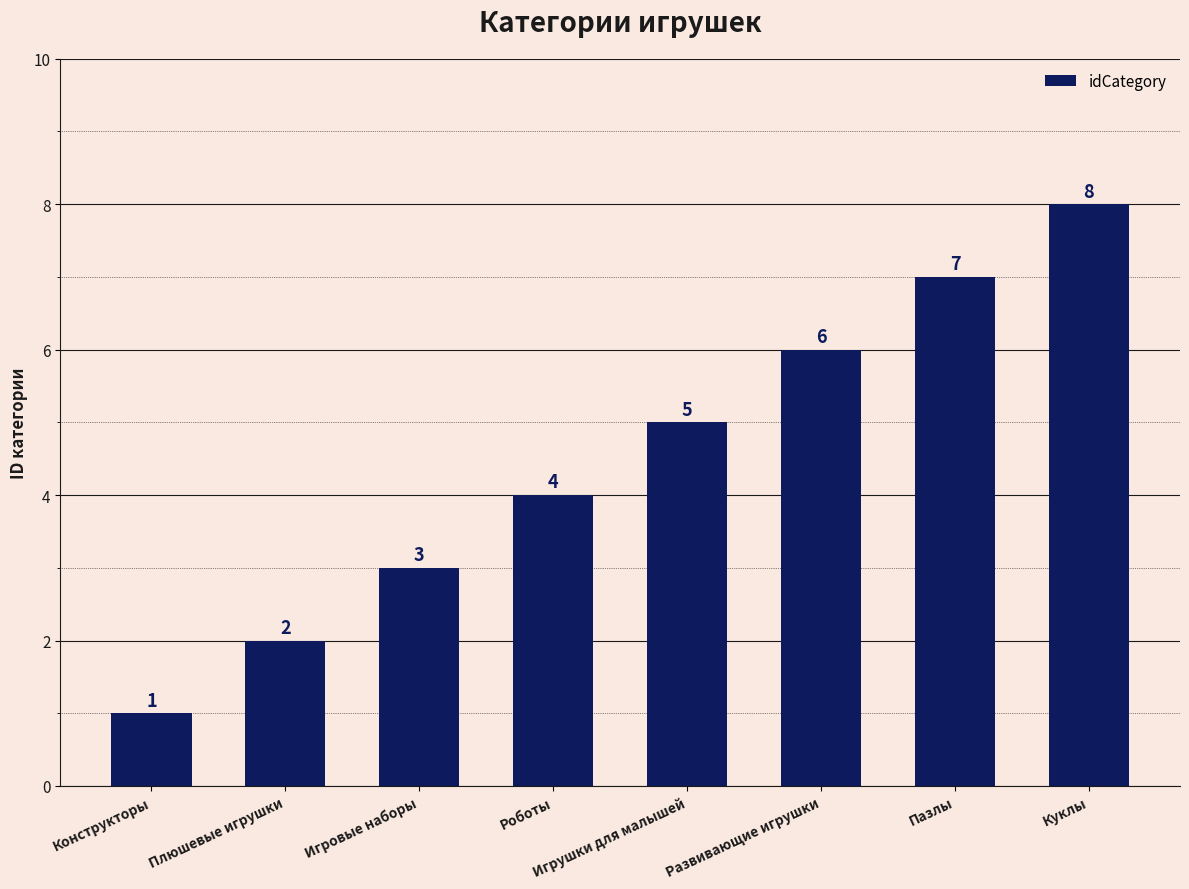

Count the values in the range 3 to 7.

5